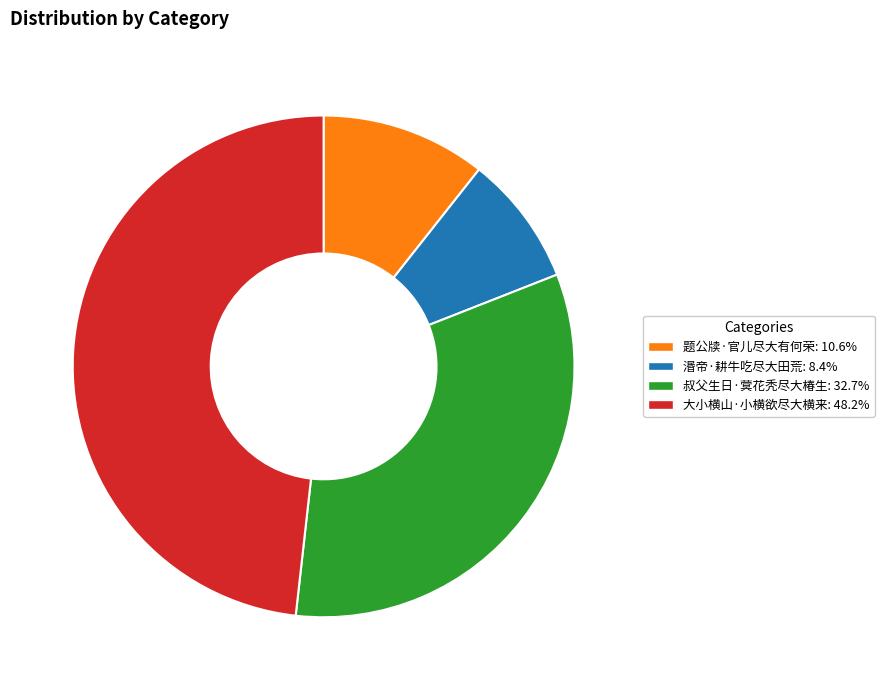

What is the ratio of the value at 题公牍·官儿尽大有何荣: 10.6% to the value at 湣帝·耕牛吃尽大田荒: 8.4%?

1.3